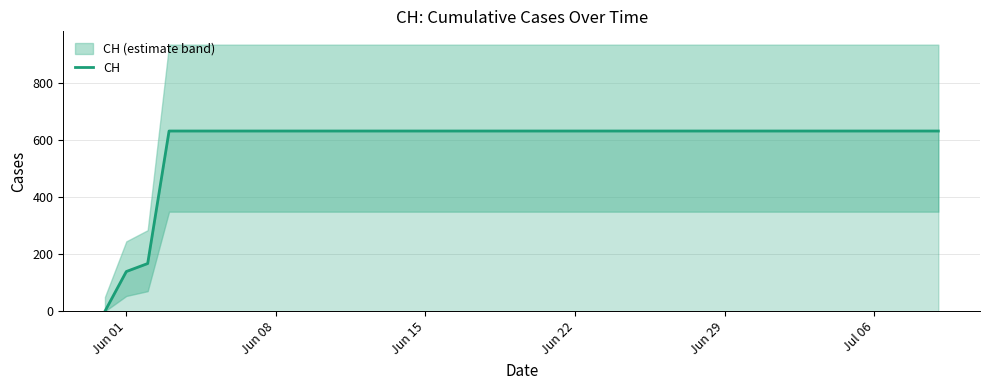

Reading left to right, list all the values displayed in this chart.

0	139	167	631	631	631	631	631	631	631	631	631	631	631	631	631	631	631	631	631	631	631	631	631	631	631	631	631	631	631	631	631	631	631	631	631	631	631	631	631